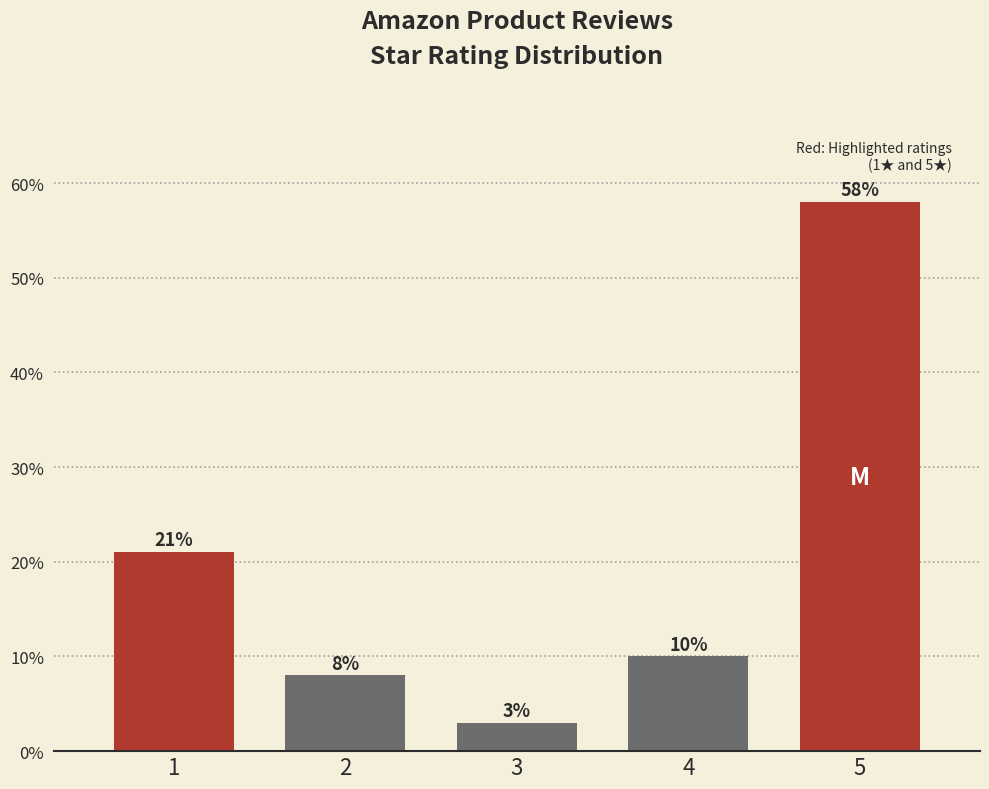

Reading right to left, extract all data points from this chart.

5=58.0	4=10.0	3=3.0	2=8.0	1=21.0